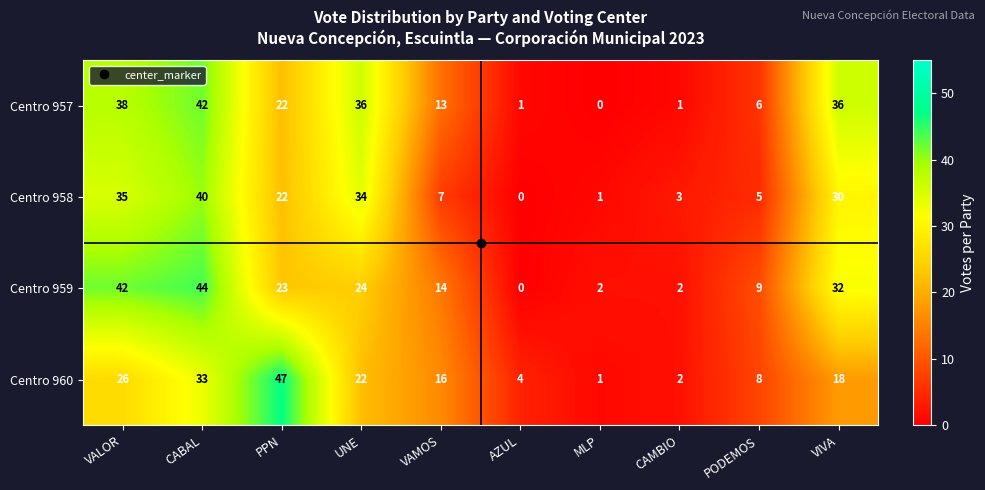

What is the maximum value shown in the chart?

47